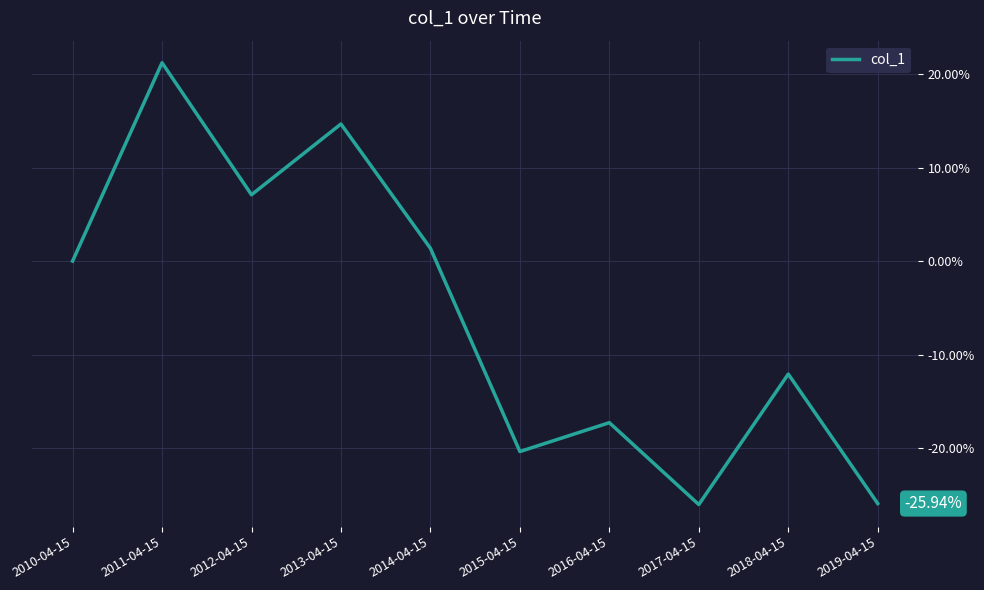

At which label is the value closest to -2?

2010-04-15